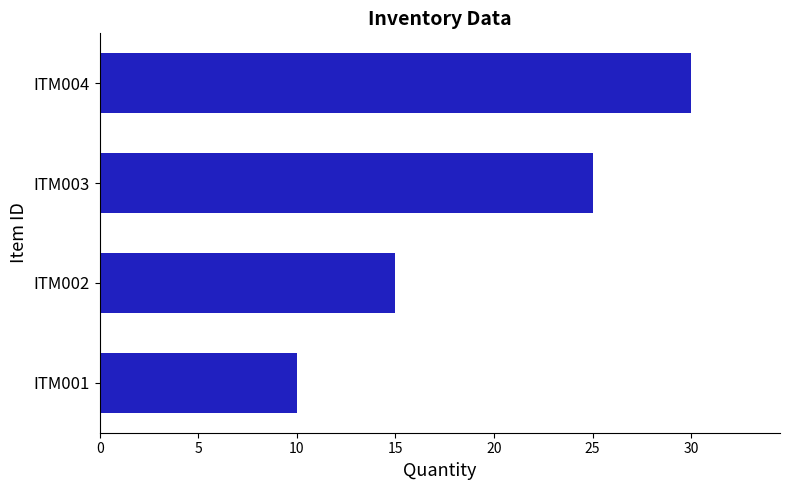

What value does the data have at ITM003, to the nearest 5?

25